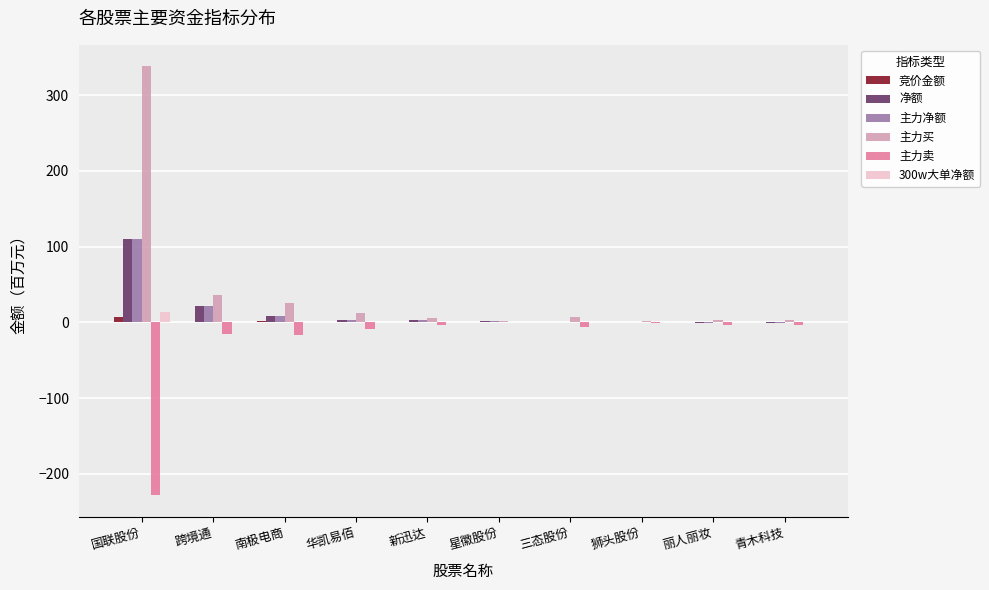

Between 国联股份 and 三态股份, which series saw the biggest shift?

主力买